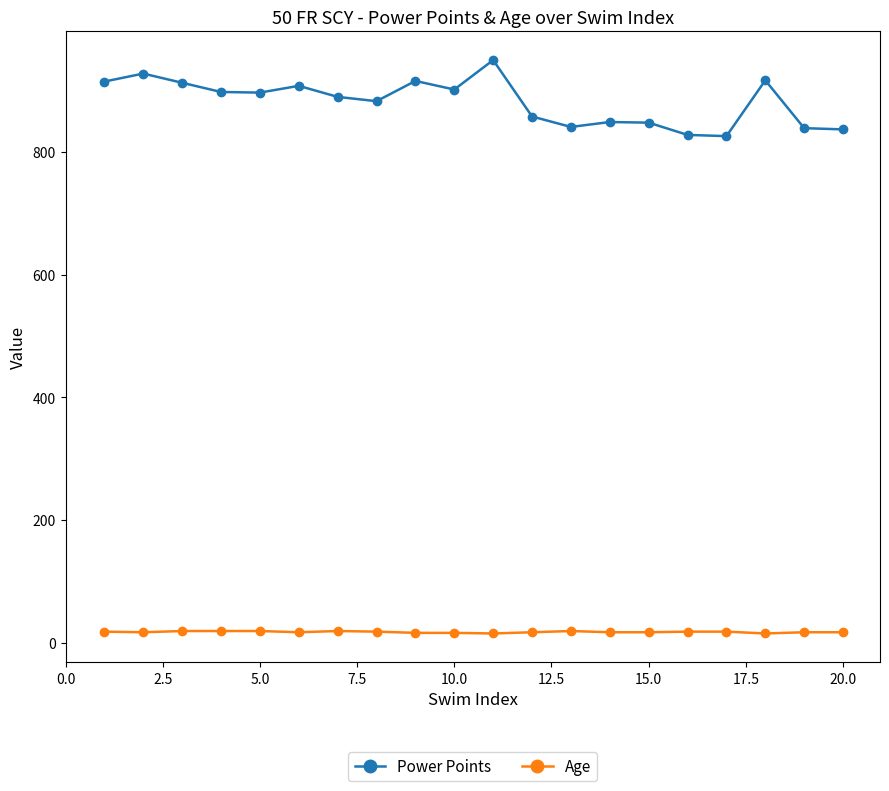

Which series has the largest total across all categories?

Power Points